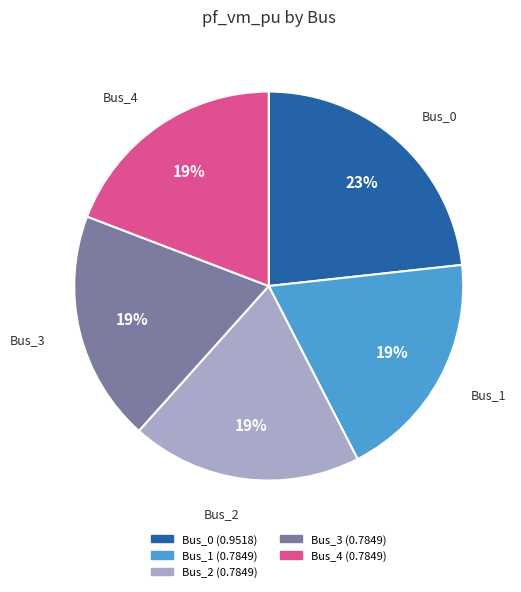

What is the largest slice in the pie chart?

Bus_0